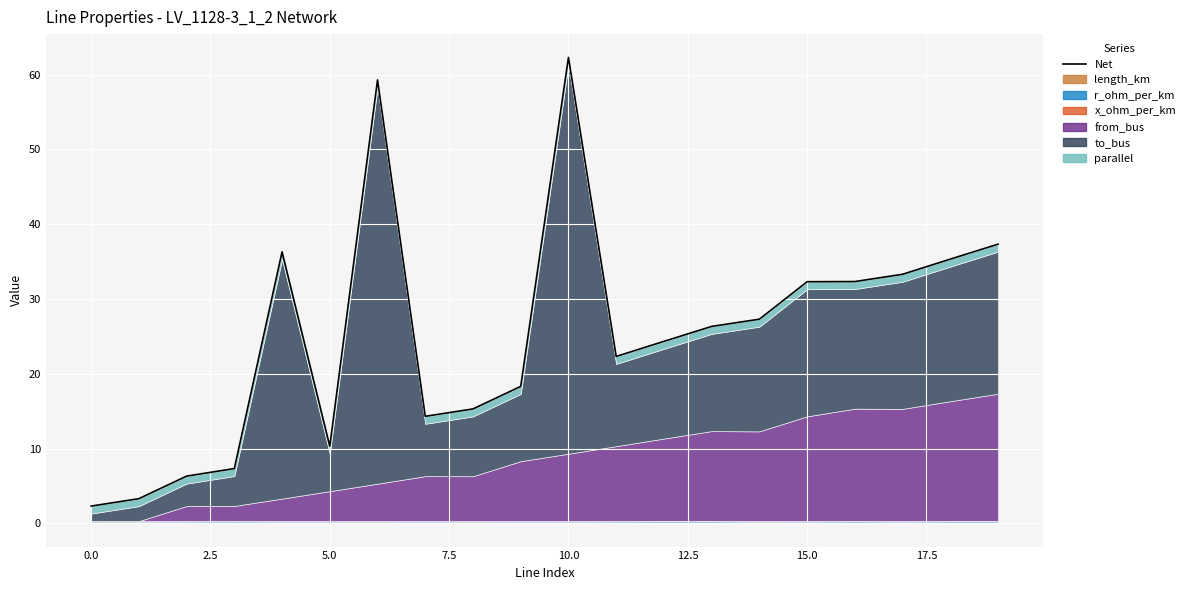

What is the sum of the values at 2.5 and 5.0?

13.6